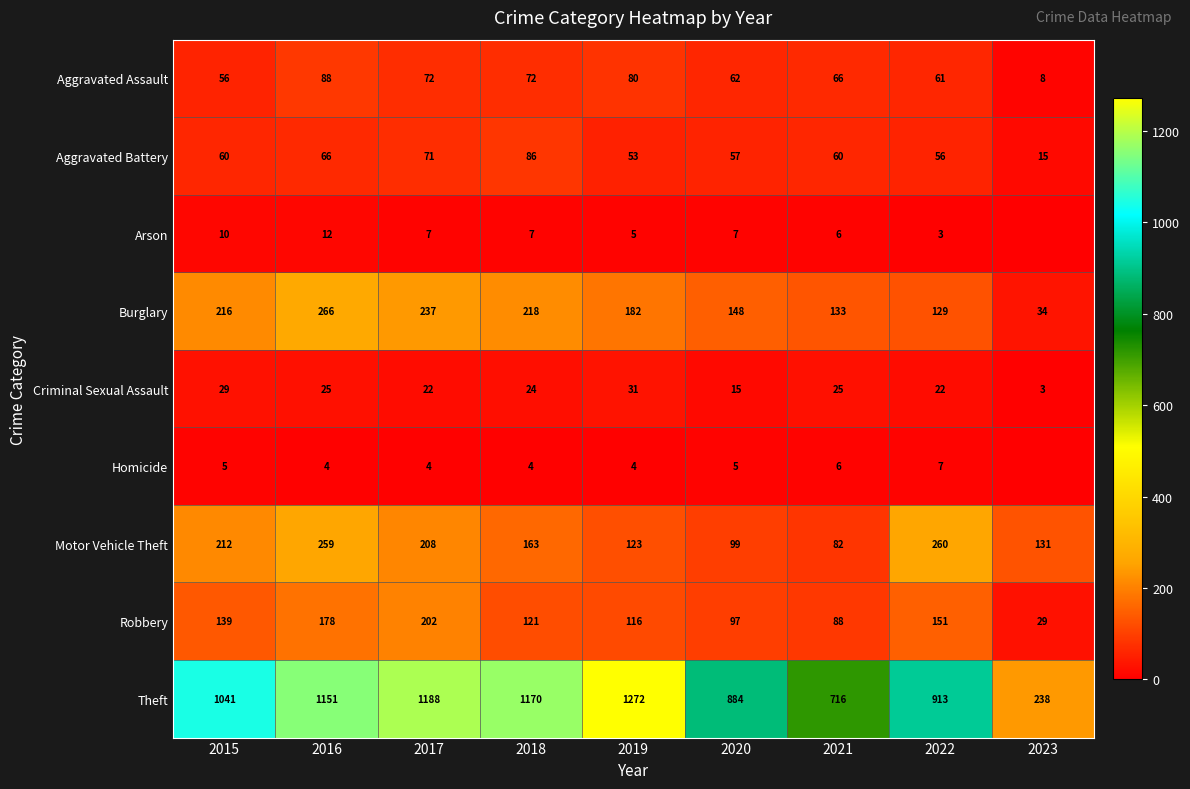

What is the total value across all series at 2018?

1865